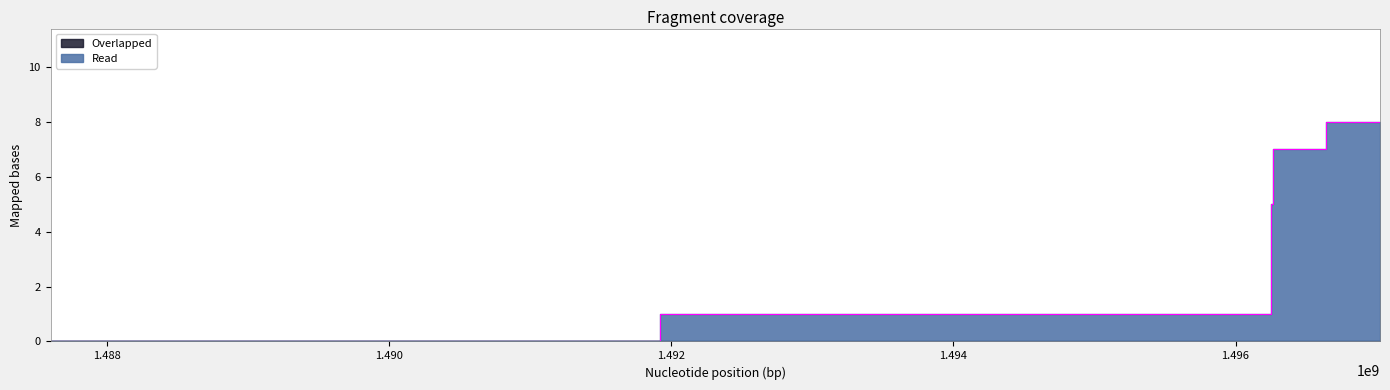

List the labels in order of value, smallest first.

1487597810, 1496246725, 1496261112, 1496264733, 1497024358